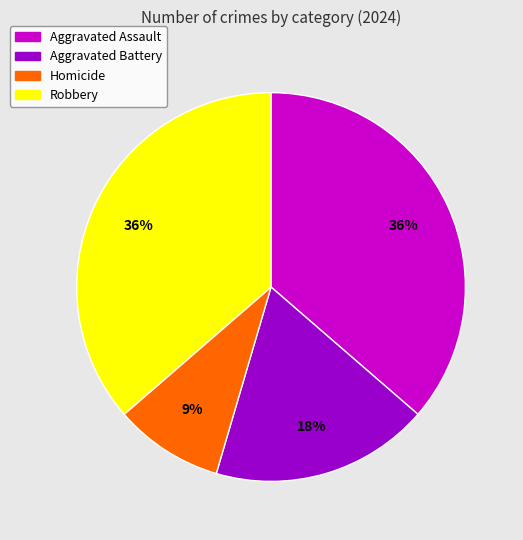

Combined, do Robbery and Aggravated Battery account for over 50%?

Yes